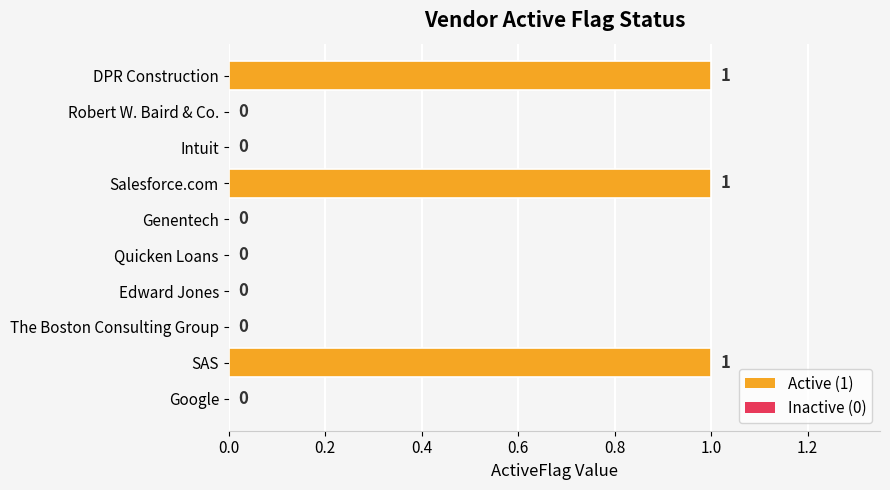

Count the number of data series in this chart.

1